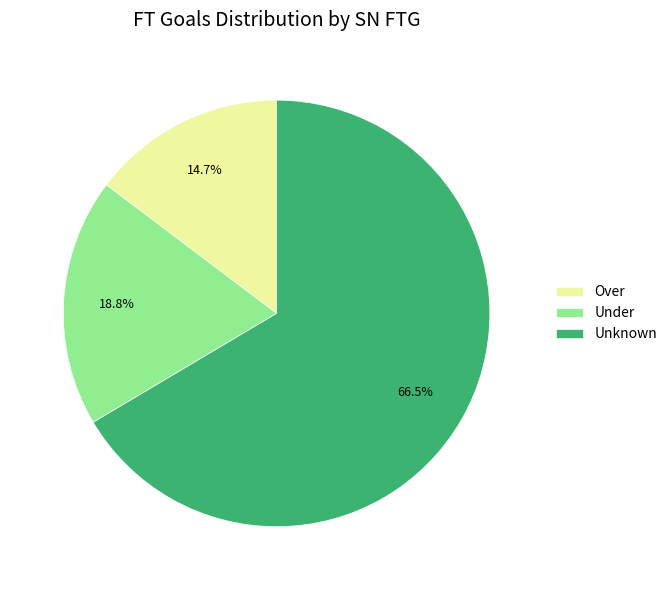

Rank the categories by value from lowest to highest.

Over, Under, Unknown